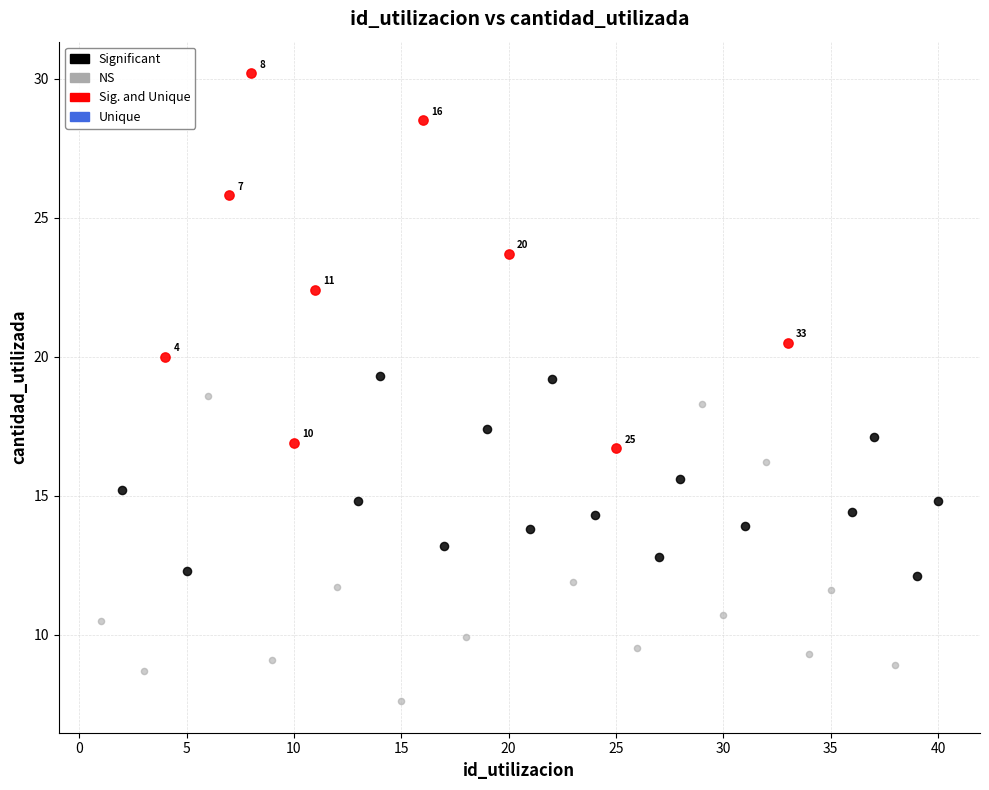

Which series reaches the minimum Y coordinate?

NS